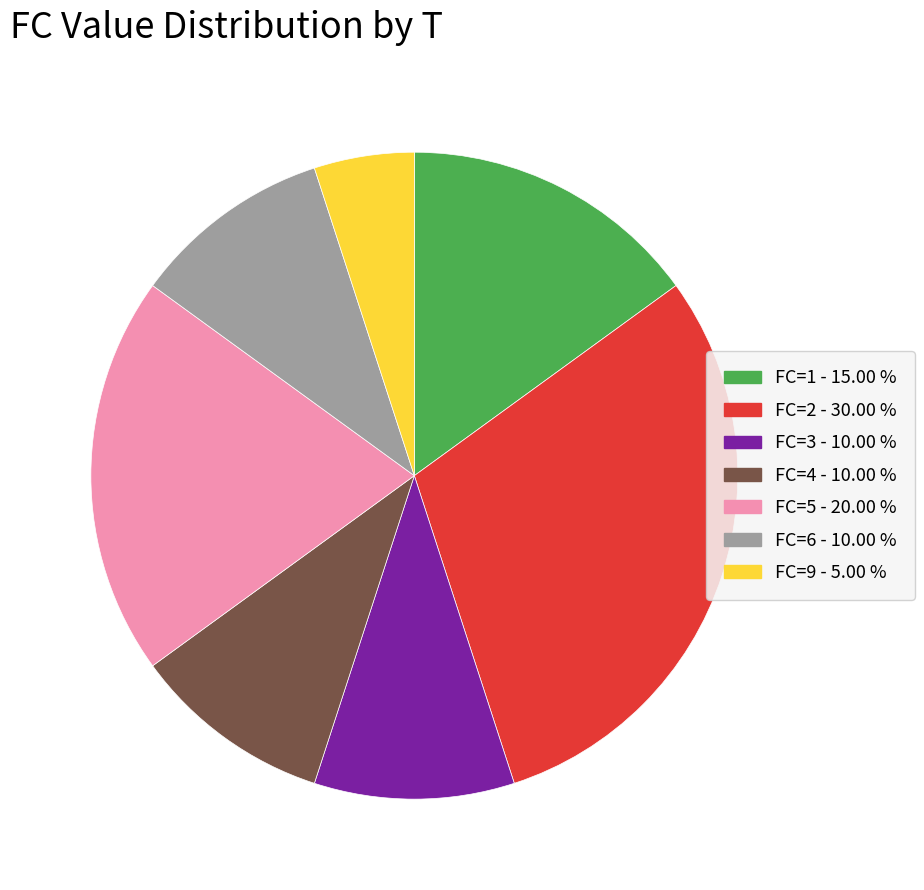

Combined, do FC=3 - 10.00 % and FC=6 - 10.00 % account for over 50%?

No